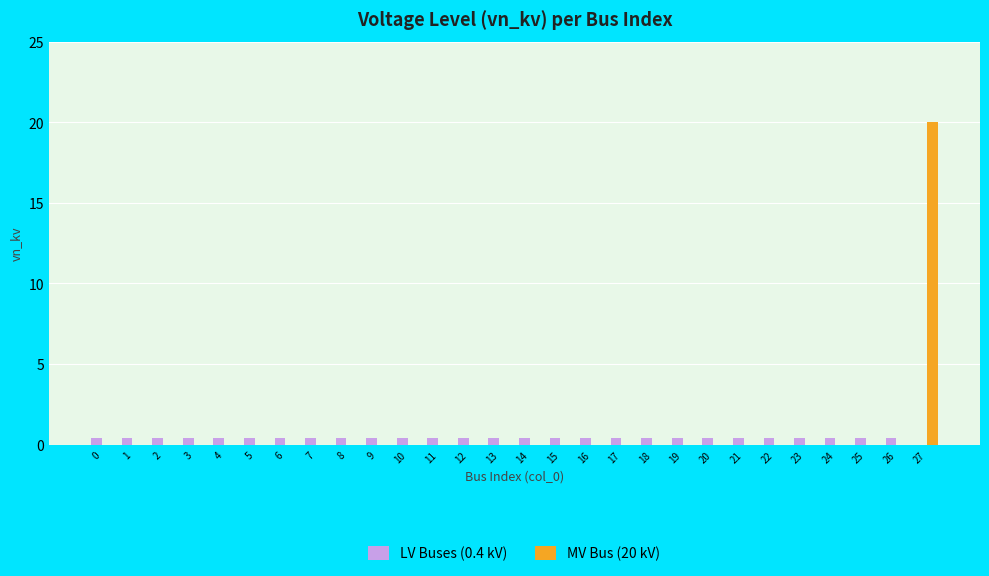

At which category is the sum across all series the highest?

27